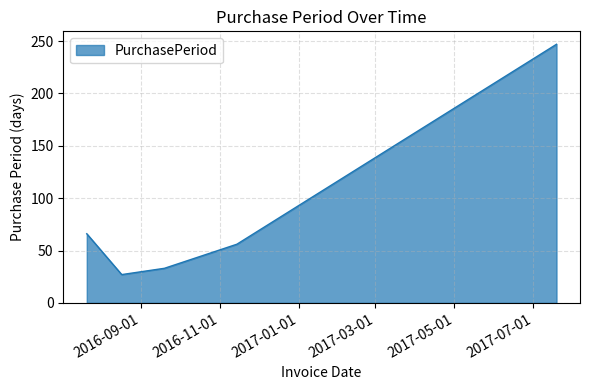

What is the greatest value displayed?

247